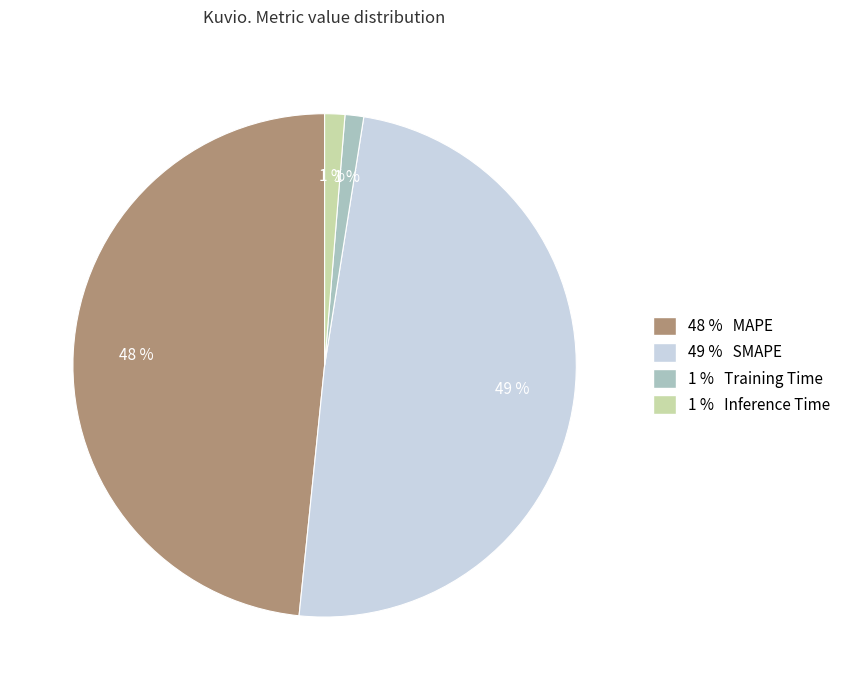

Does 49 % SMAPE account for over 50% of the chart?

No